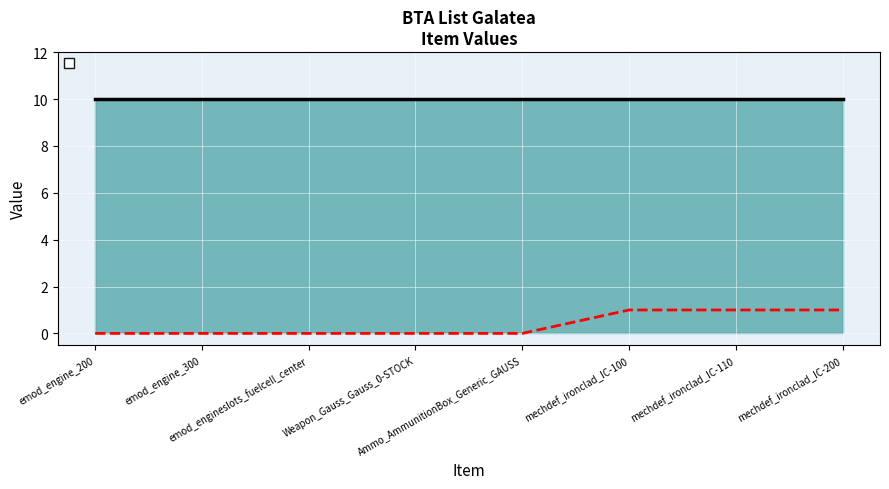

The chart shows a value of 1 at mechdef_ironclad_IC-100. True or false?

True